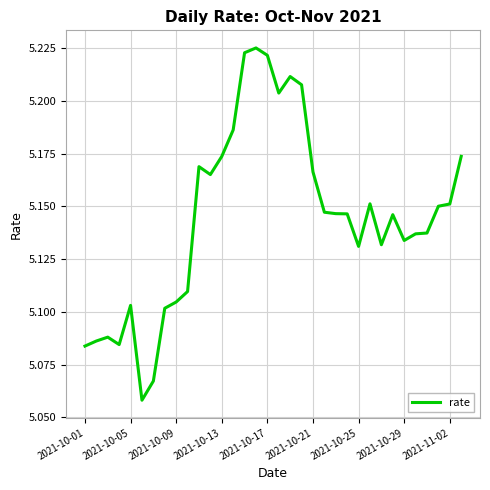

Does the chart display data point markers on the line(s)?

No